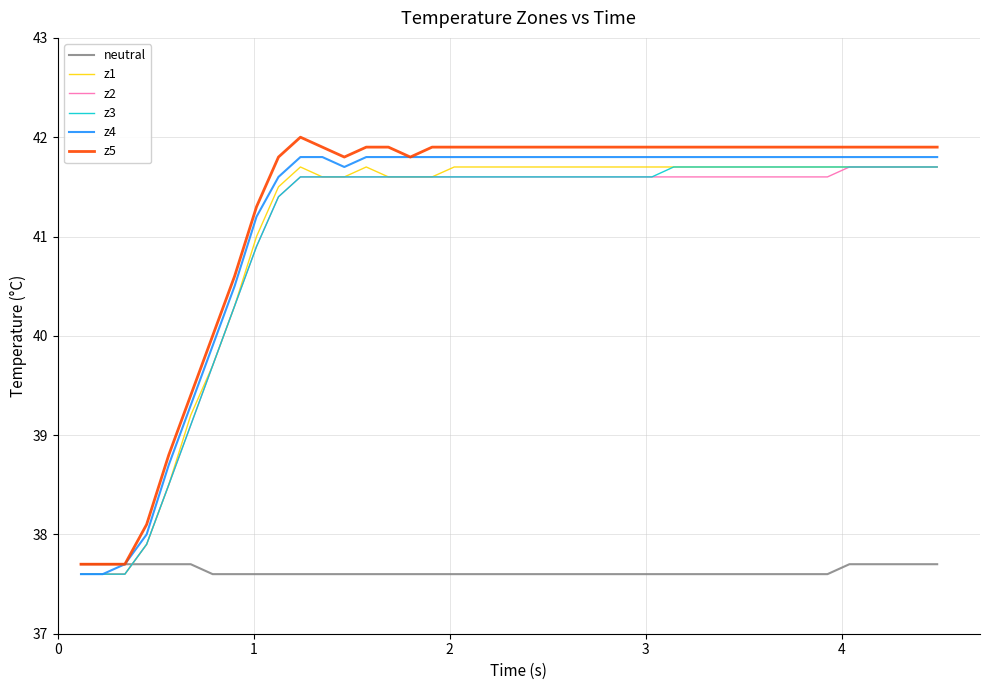

What is the maximum value for z5?

42.0